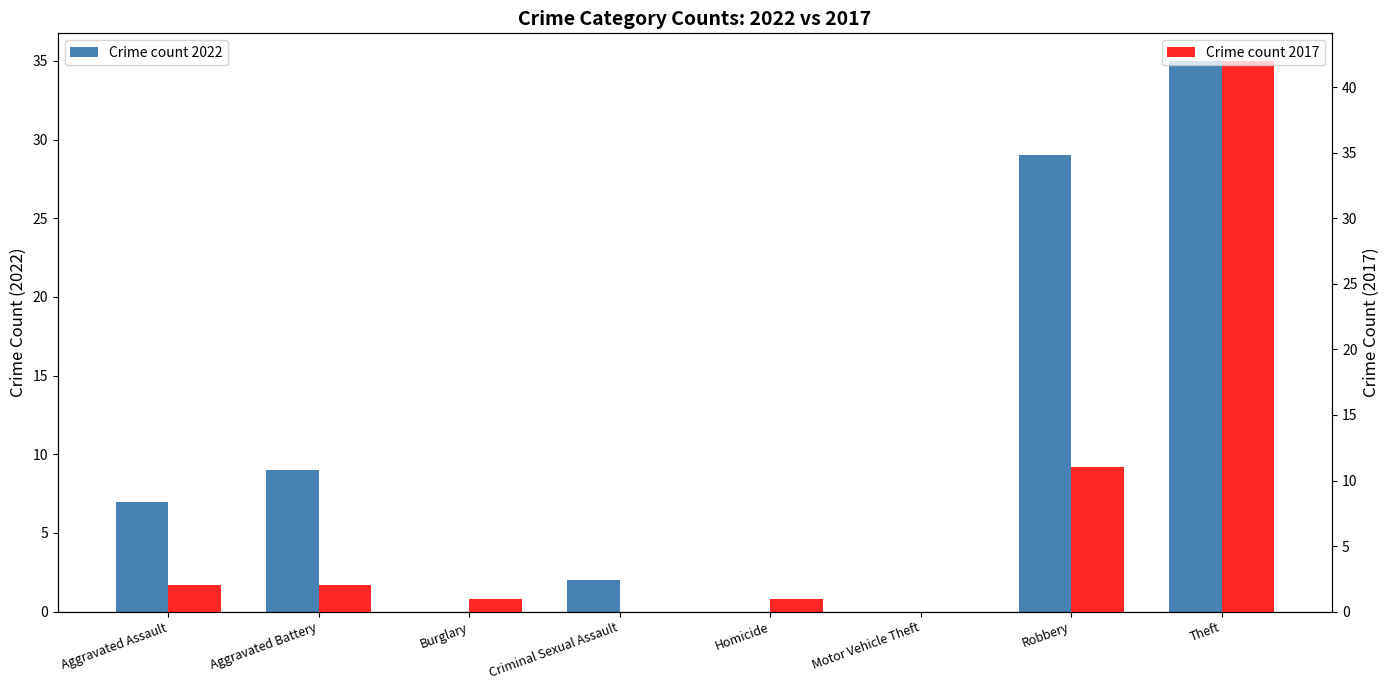

What is the sum of all Crime count 2017 values?

59